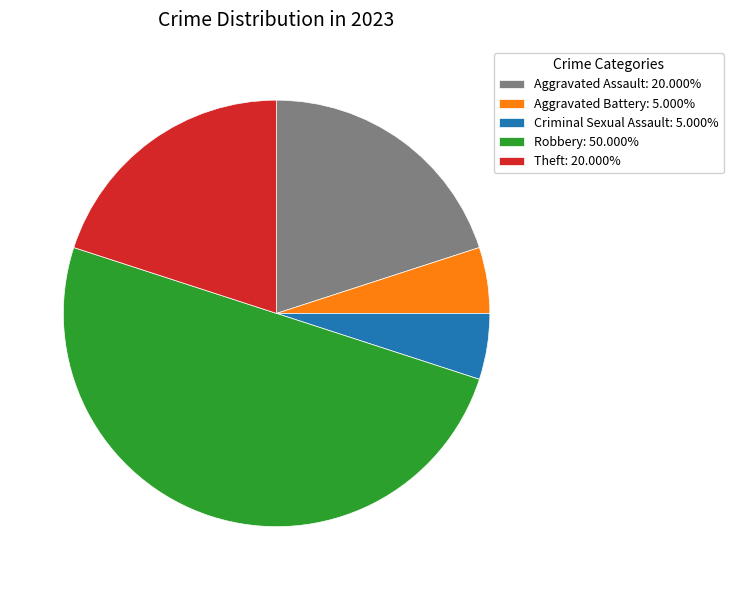

Does Aggravated Assault: 20.000% account for over 50% of the chart?

No